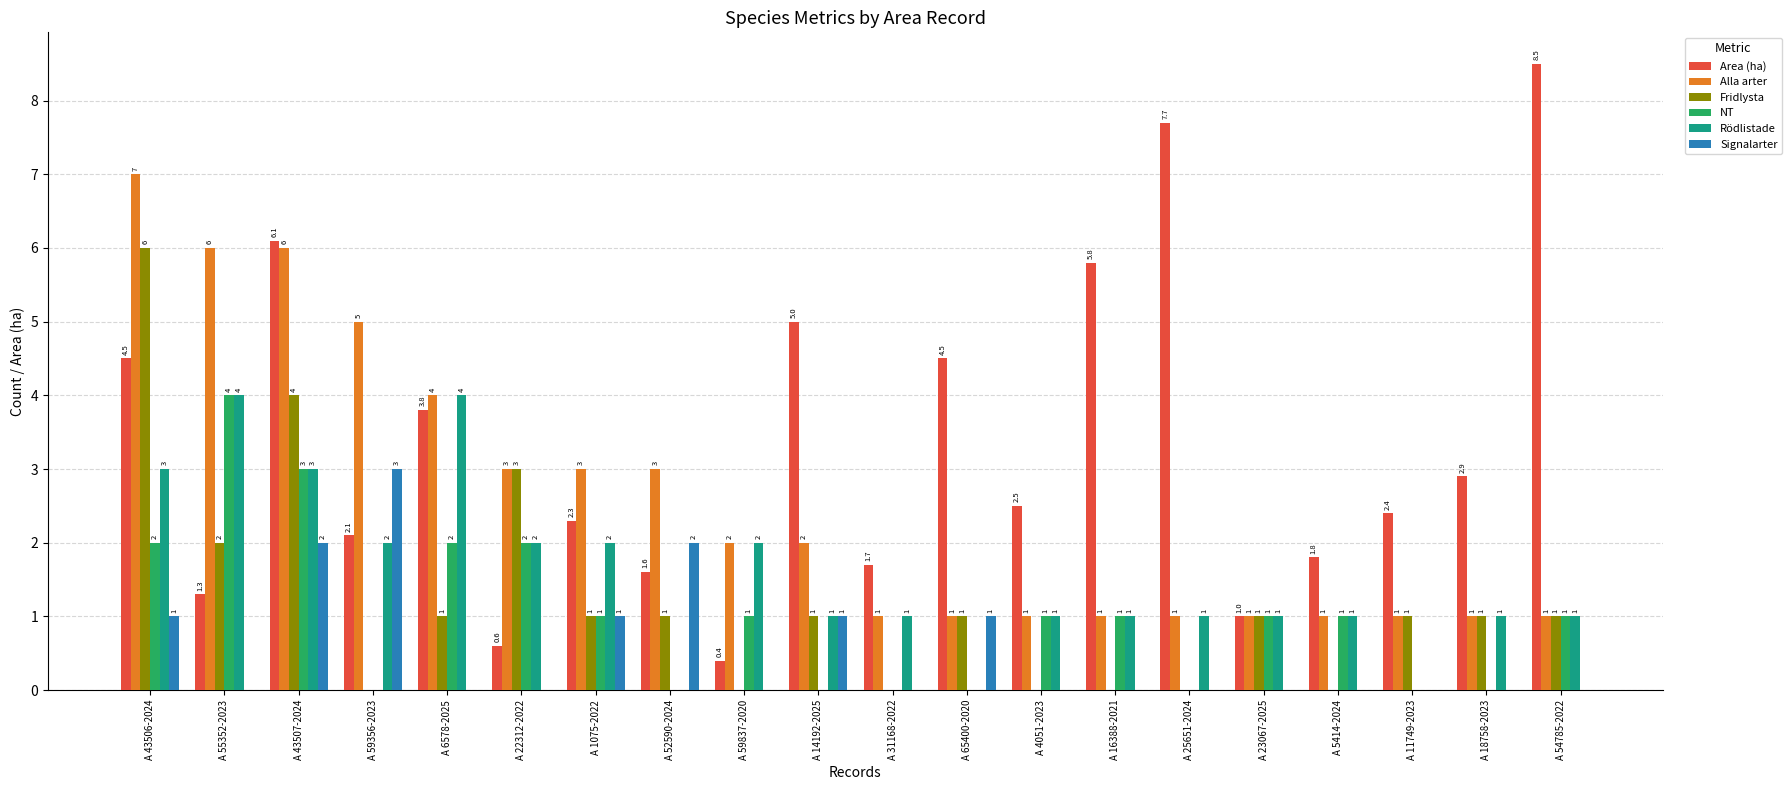

Are the bars grouped side by side (vs. stacked)?

Yes